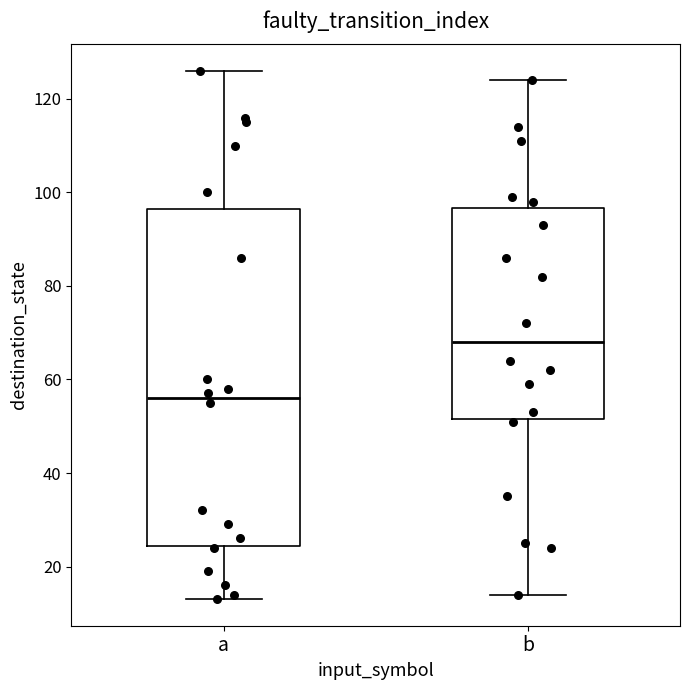

Where is the lower edge of the box for a on the y-axis? The values are not printed on the chart, so give them approximately, as read against the axis.

24